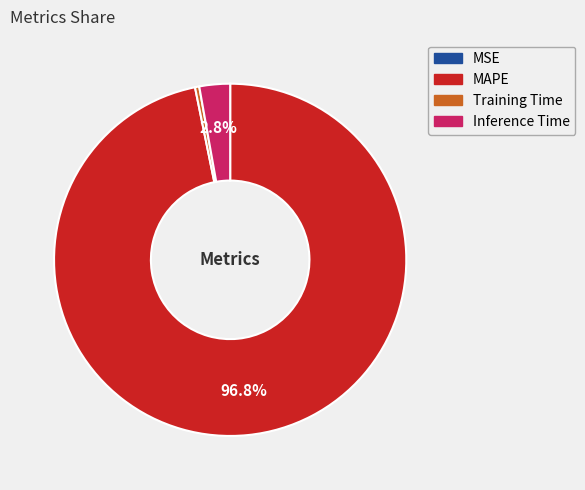

To the nearest percent, what is the average slice percentage?

25%